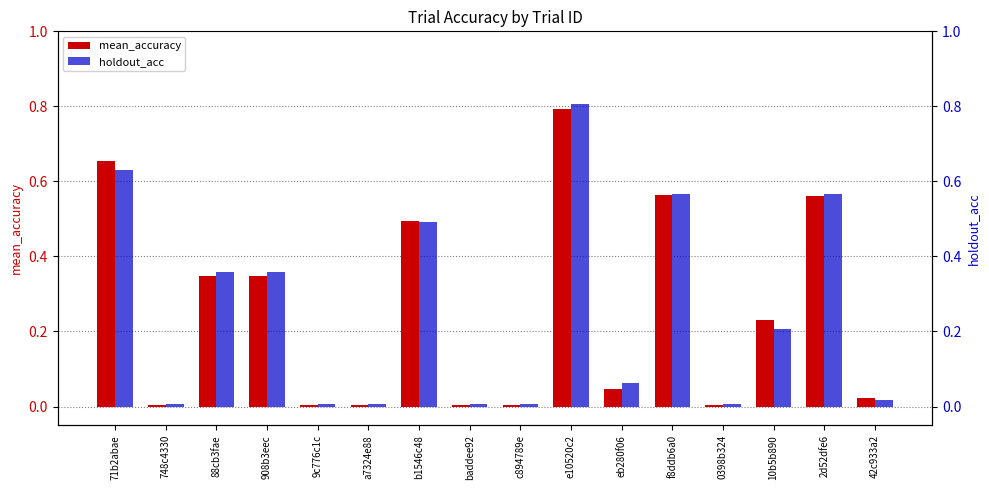

Is it true that mean_accuracy equals 0.3 at f8ddb6a0?

False